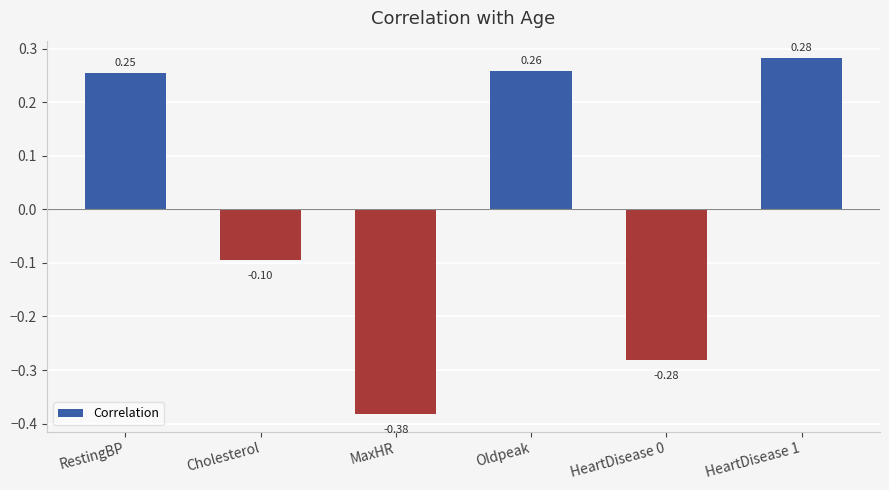

Are the bars grouped side by side (vs. stacked)?

No